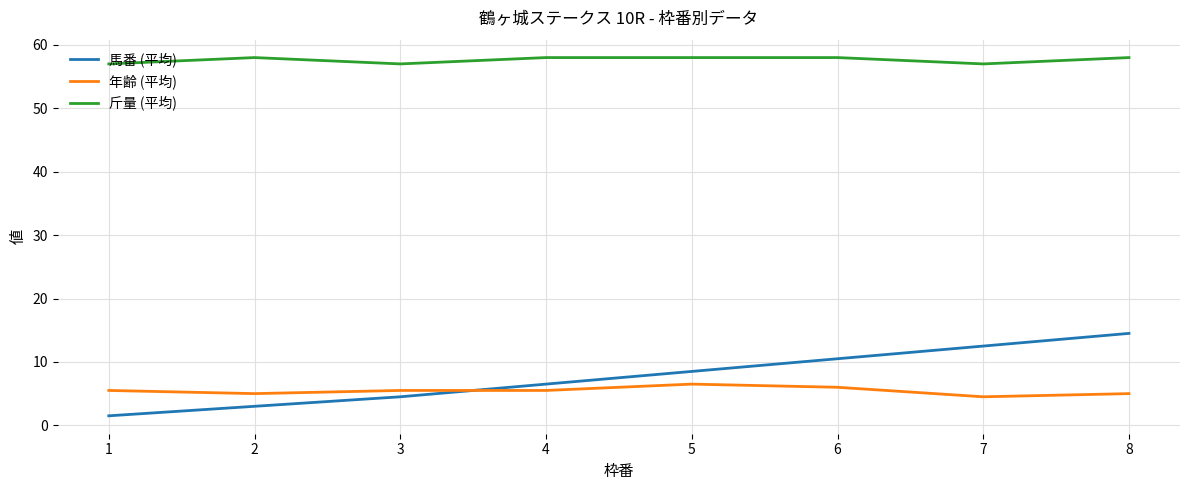

True or false: 斤量 (平均) and 年齢 (平均) cross at least once.

False